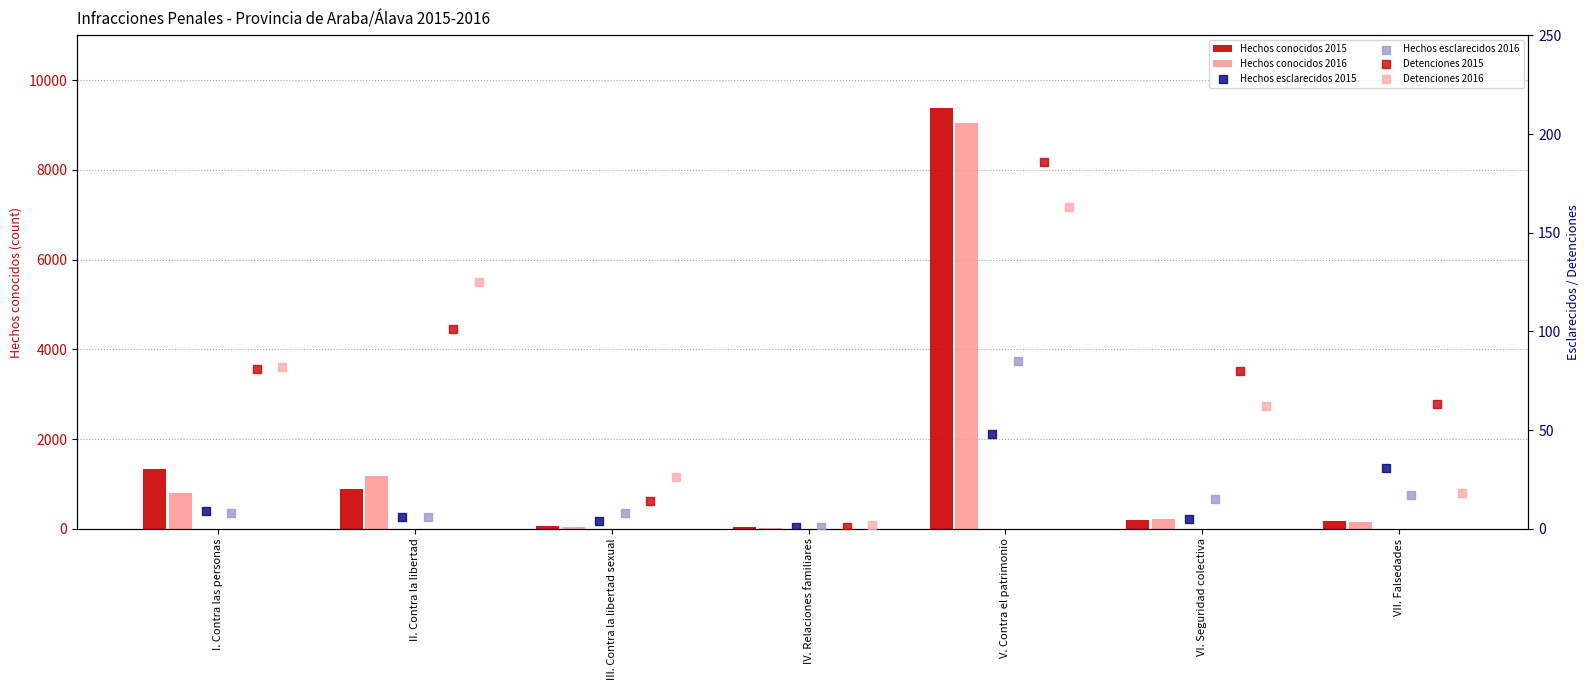

What are all the series names shown in the legend?

Hechos conocidos 2015, Hechos conocidos 2016, Hechos esclarecidos 2015, Hechos esclarecidos 2016, Detenciones 2015, Detenciones 2016